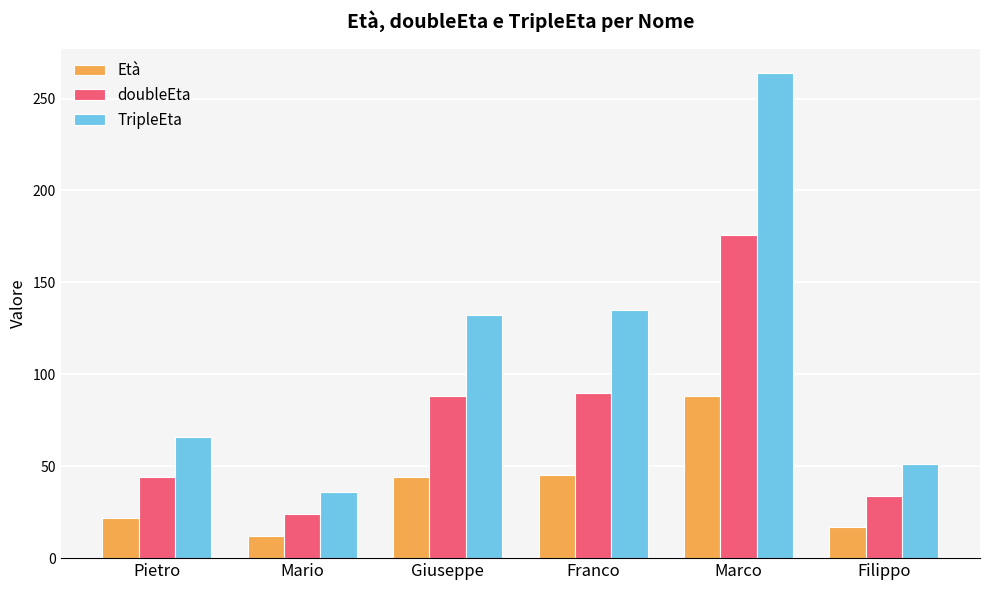

How many categories are shown in the chart?

6